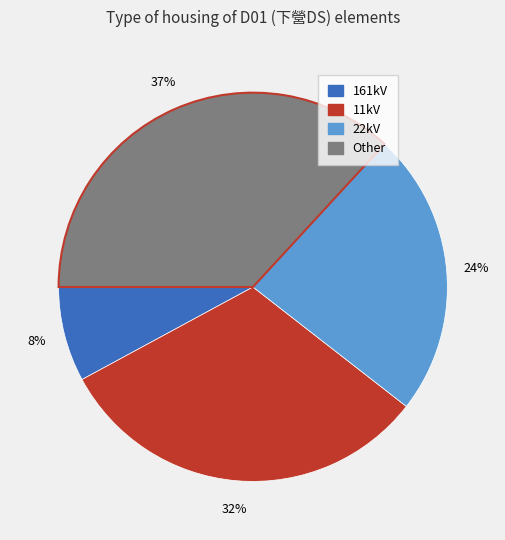

To the nearest percent, what is the average slice percentage?

25%